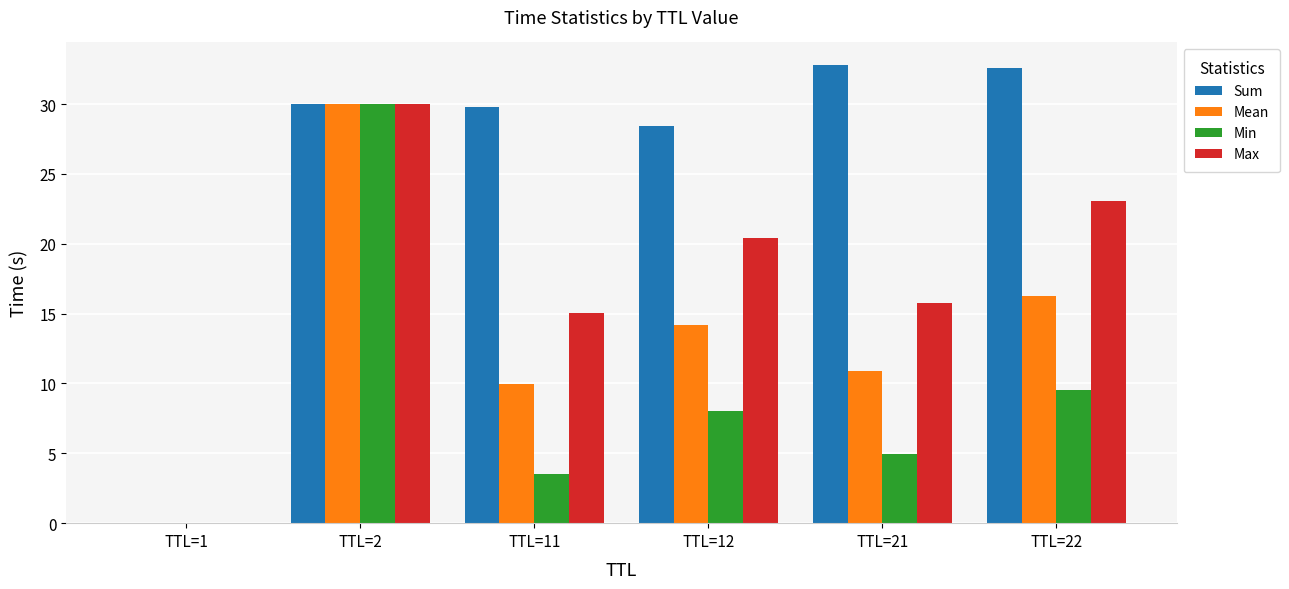

What is the greatest value displayed?

32.8